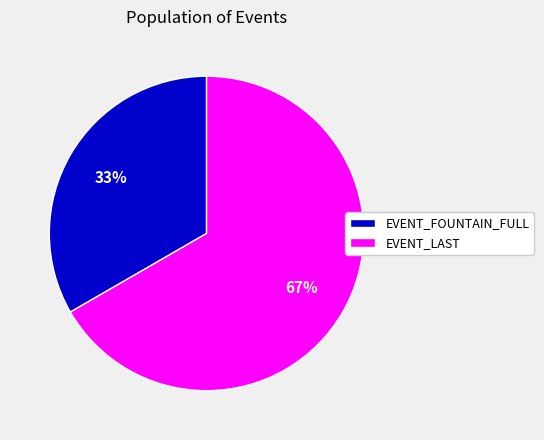

Combined, do EVENT_FOUNTAIN_FULL and EVENT_LAST account for over 50%?

Yes